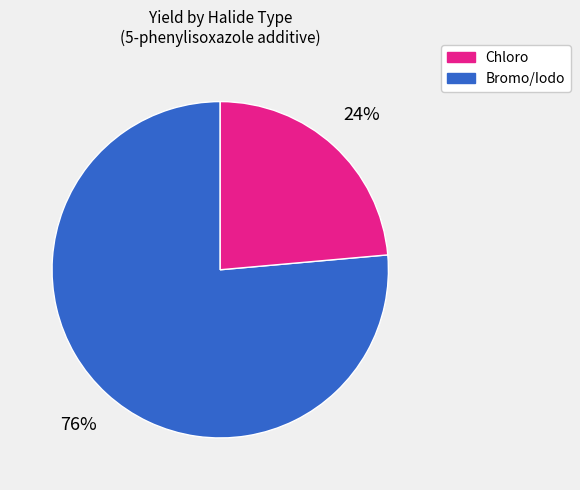

Is there a majority slice in this chart?

Yes